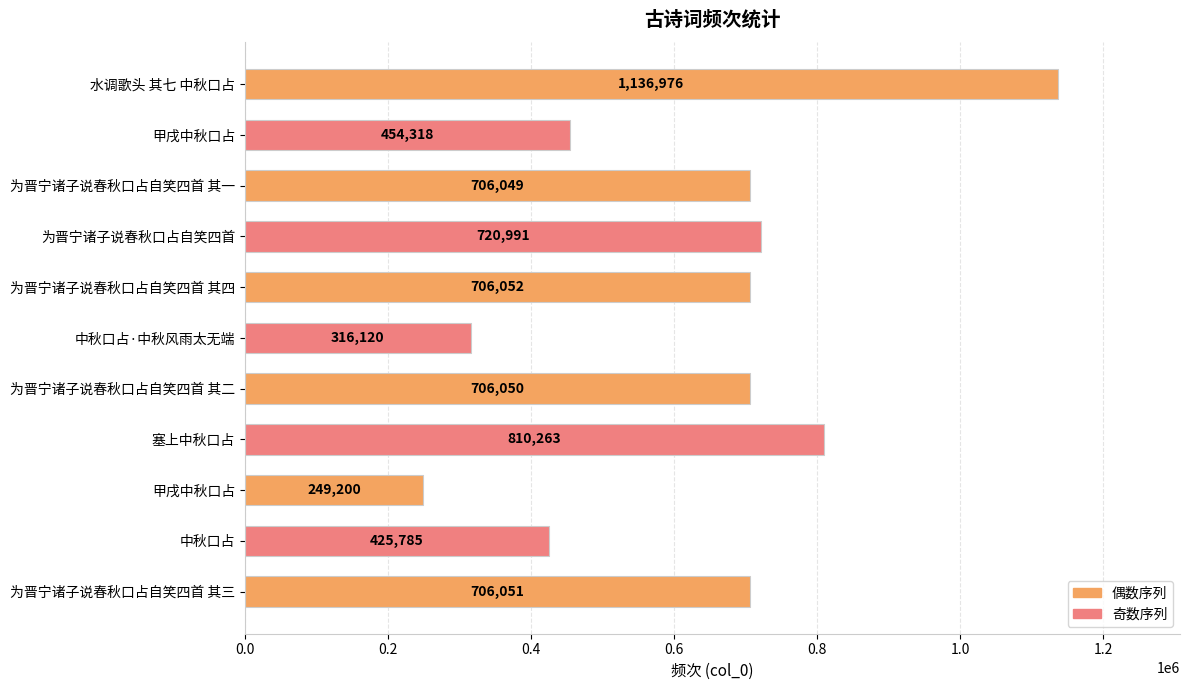

How many bars are there in total?

11